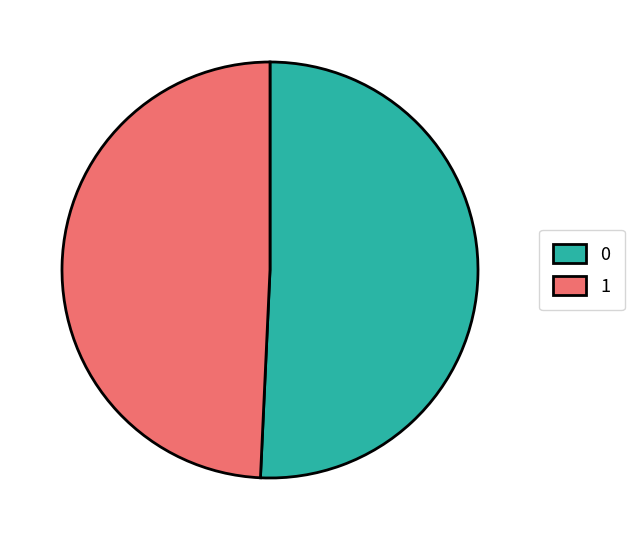

How many segments does this pie chart have?

2